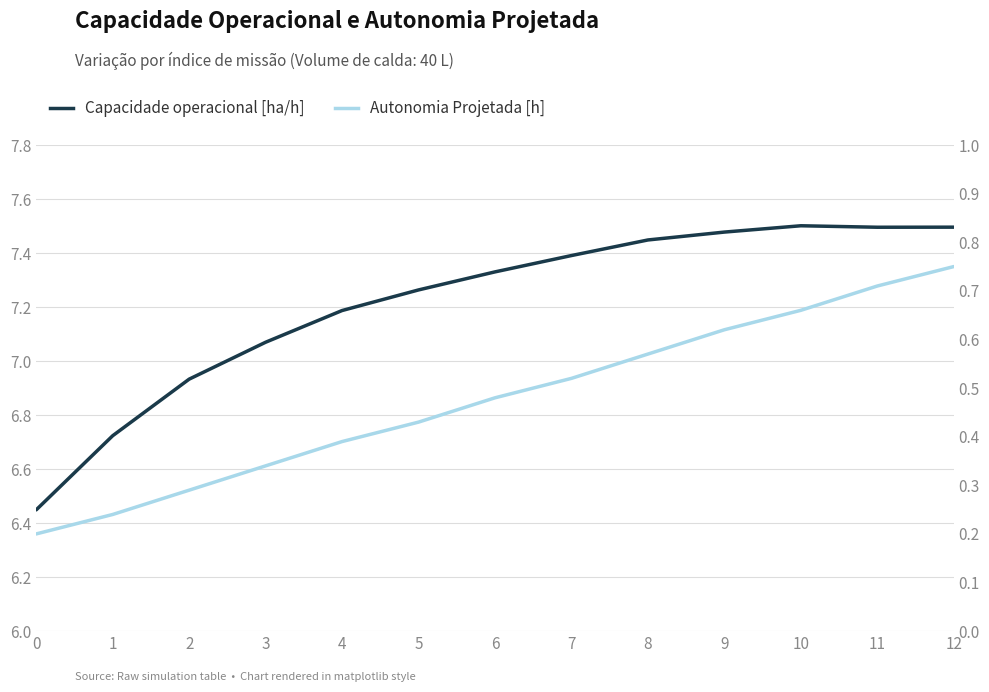

True or false: Autonomia Projetada [h] and Capacidade operacional [ha/h] cross at least once.

False